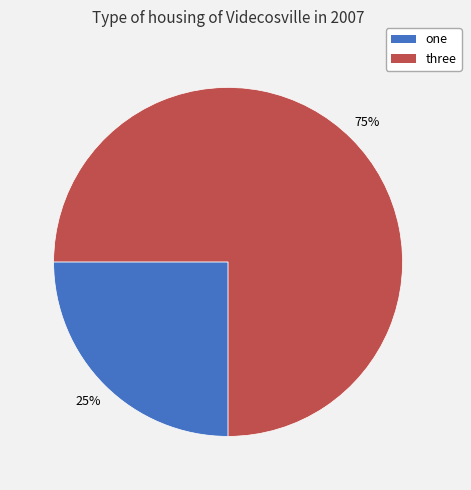

The one slice represents 12% of the pie. True or false?

False